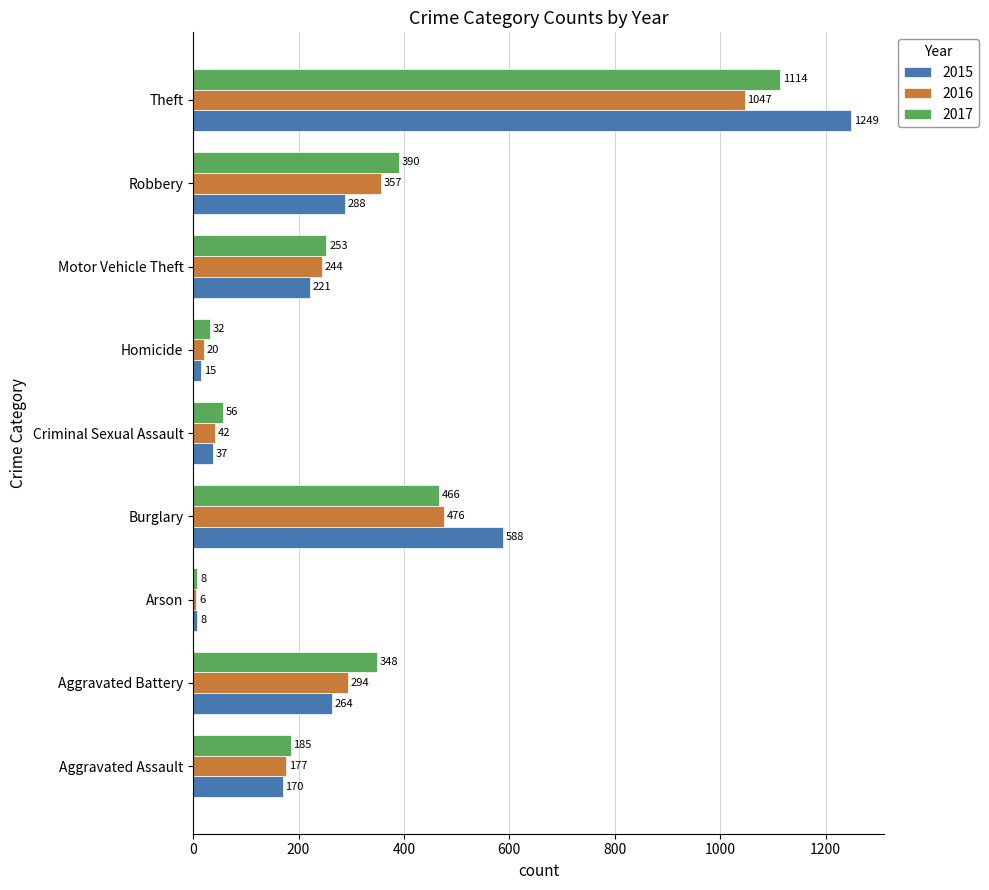

What is the total value across all series at Robbery?

1035